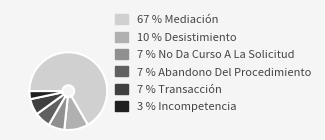

Does any single category account for the majority?

Yes